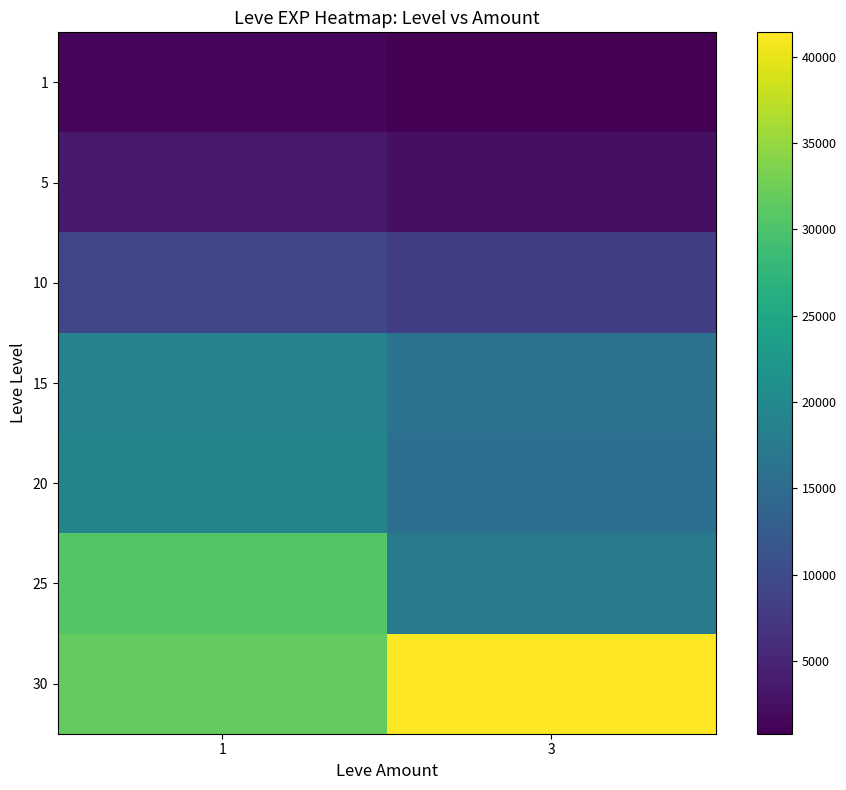

How many distinct data groups are displayed?

7